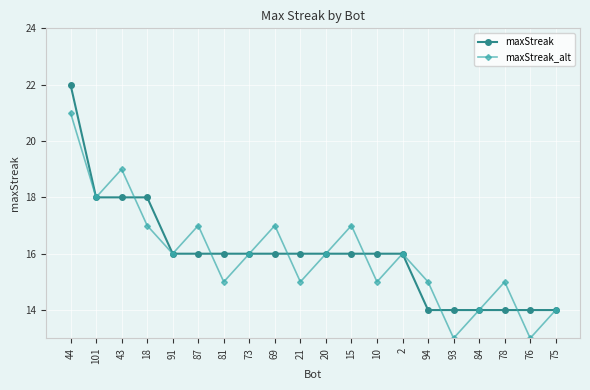

What is the total value across all series at 10?

31